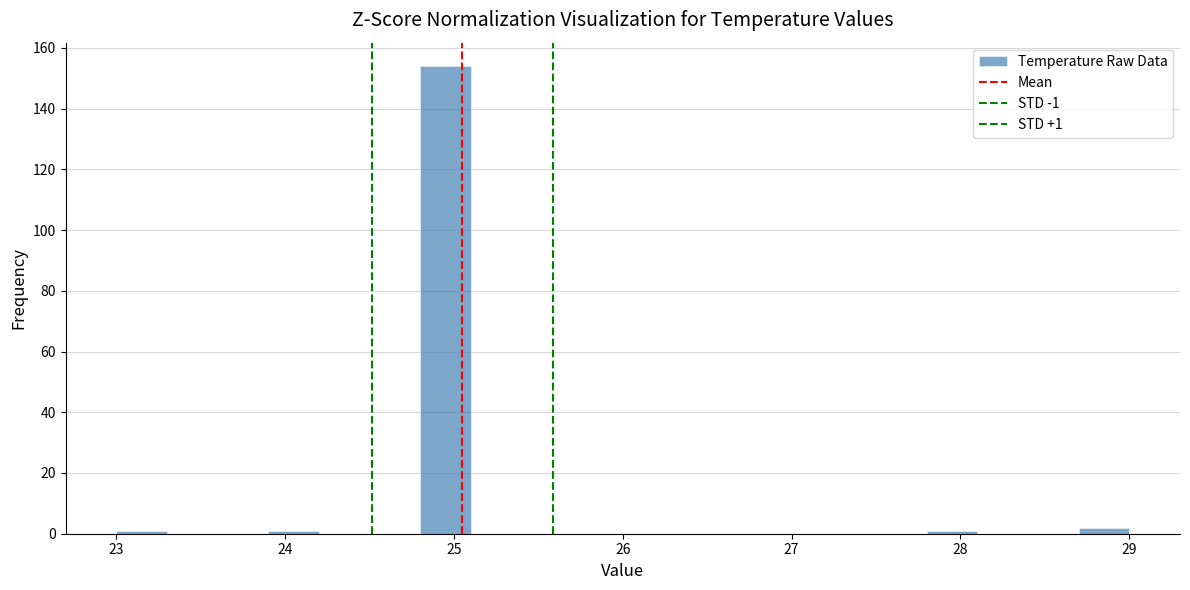

Around what value on the x-axis is the tallest bar? Give the approximate position of its centre, as read against the axis.

25.0